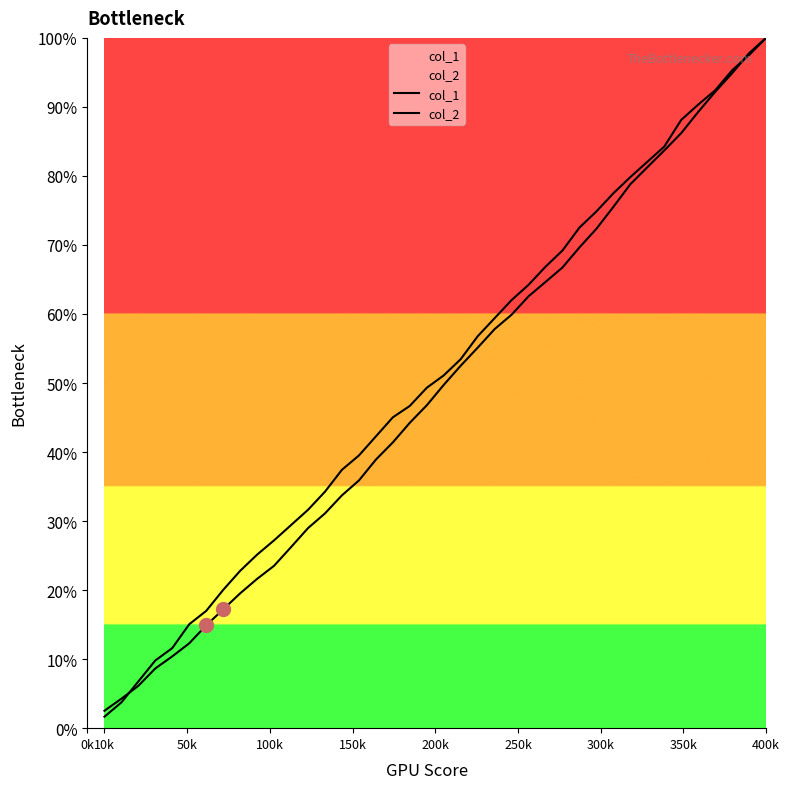

What is the label of the 40th point from the right?

10k